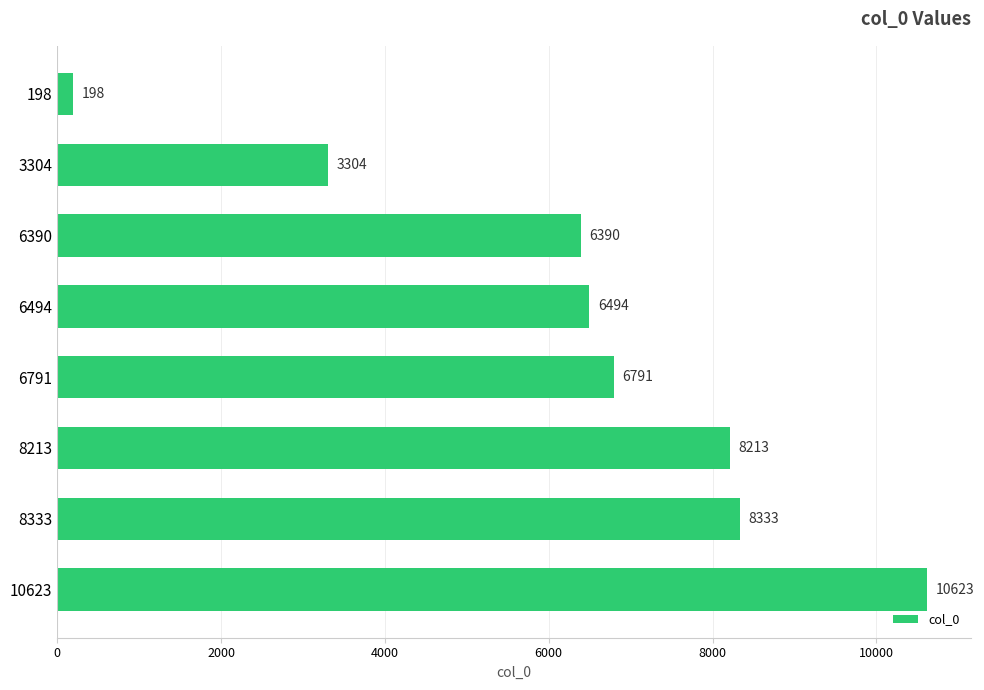

At which label is the value closest to 5410?

6390